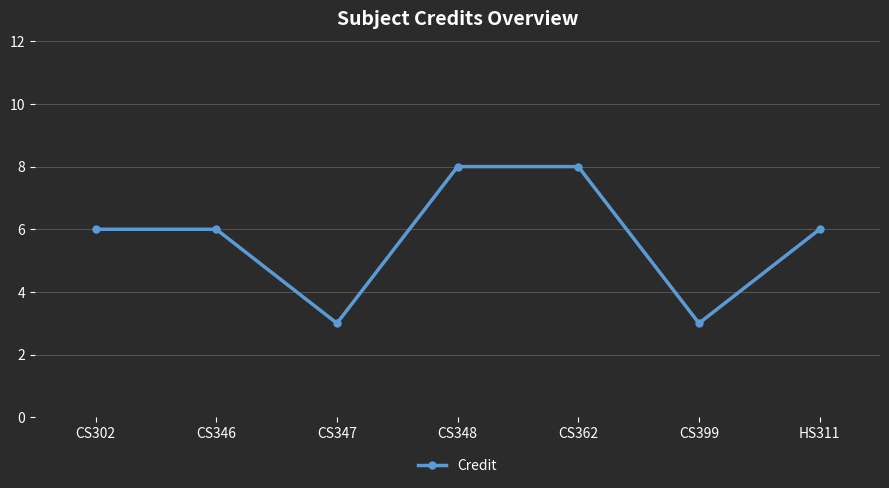

Reading right to left, list all the values displayed in this chart.

HS311=6	CS399=3	CS362=8	CS348=8	CS347=3	CS346=6	CS302=6